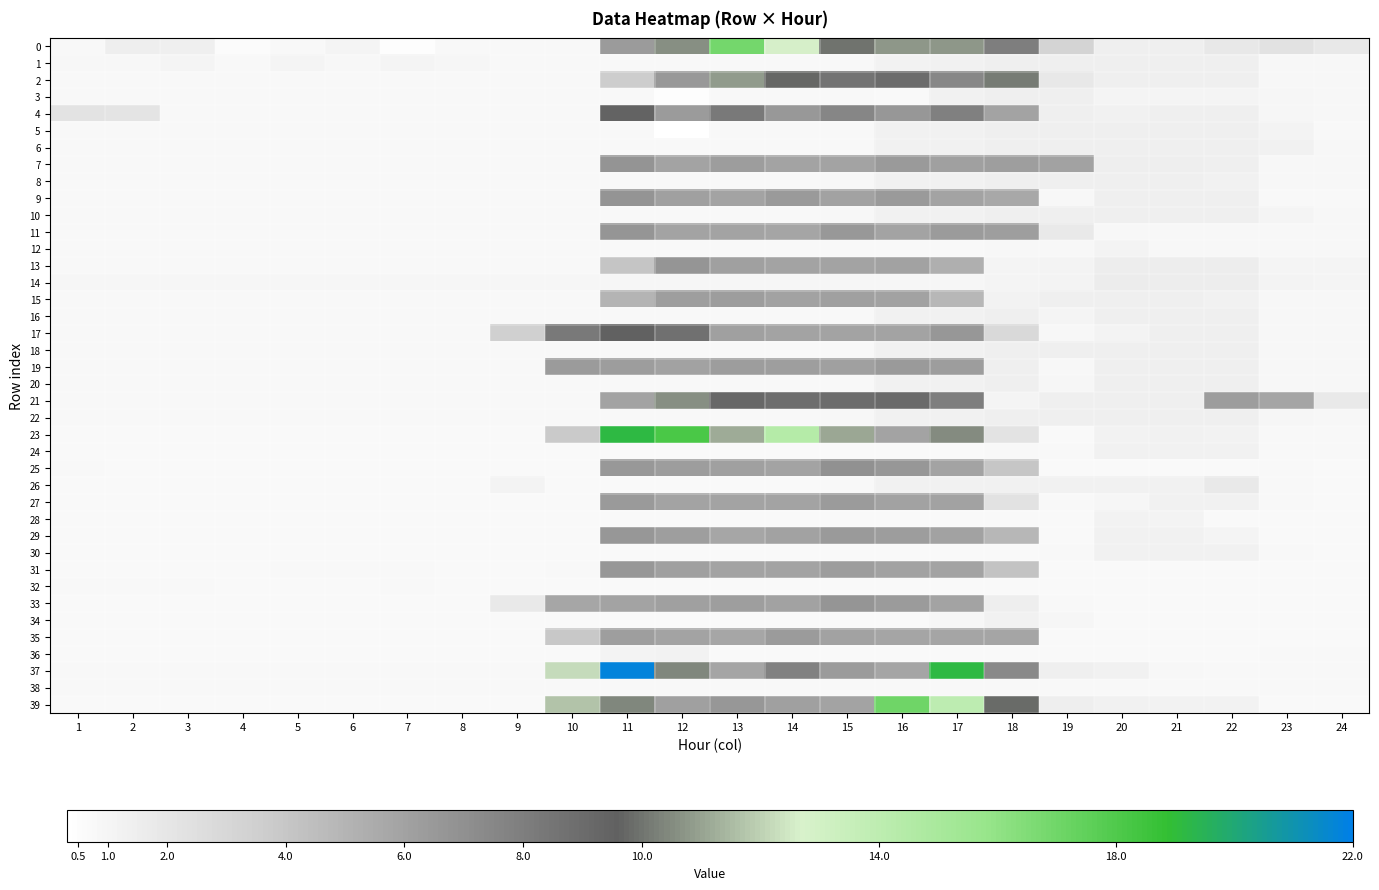

Reading left to right, what are all the values shown in this chart?

0: 1=0.8	2=1.5	3=1.4	4=0.6	5=0.8	6=1.0	7=0.4	8=0.8	9=0.8	10=0.8	11=6.3	12=10.6	13=16.9	14=12.6	15=10.0	16=10.8	17=10.8	18=7.9	19=3.2	20=1.4	21=1.4	22=1.9	23=2.3	24=1.9
1: 1=0.8	2=0.8	3=1.0	4=0.8	5=1.0	6=0.8	7=1.0	8=0.9	9=0.8	10=0.8	11=0.8	12=0.8	13=0.8	14=0.8	15=0.8	16=1.2	17=1.3	18=1.4	19=1.4	20=1.4	21=1.4	22=1.4	23=0.9	24=0.8
2: 1=0.8	2=0.7	3=0.7	4=0.8	5=0.8	6=0.7	7=0.7	8=0.8	9=0.7	10=0.7	11=3.7	12=6.5	13=10.8	14=9.8	15=8.5	16=9.0	17=7.5	18=10.1	19=1.9	20=1.4	21=1.4	22=1.3	23=0.8	24=0.8
3: 1=0.8	2=0.8	3=0.8	4=0.8	5=0.8	6=0.8	7=0.8	8=0.8	9=0.8	10=0.8	11=0.8	12=0.4	13=0.8	14=0.8	15=0.8	16=0.7	17=1.3	18=1.4	19=1.4	20=1.0	21=1.0	22=1.0	23=0.9	24=0.9
4: 1=2.2	2=2.1	3=0.7	4=0.7	5=0.8	6=0.7	7=0.7	8=0.7	9=0.7	10=0.7	11=9.7	12=6.4	13=8.3	14=6.5	15=7.6	16=6.6	17=7.8	18=5.9	19=1.3	20=1.3	21=1.3	22=1.4	23=1.0	24=0.8
5: 1=0.7	2=0.8	3=0.7	4=0.8	5=0.7	6=0.7	7=0.7	8=0.7	9=0.7	10=0.7	11=0.7	12=0.4	13=0.7	14=0.7	15=0.7	16=1.2	17=1.3	18=1.3	19=1.3	20=1.3	21=1.3	22=1.3	23=1.1	24=0.8
6: 1=0.7	2=0.7	3=0.7	4=0.7	5=0.7	6=0.7	7=0.8	8=0.7	9=0.7	10=0.7	11=0.8	12=0.8	13=0.7	14=0.7	15=0.7	16=1.3	17=1.3	18=1.3	19=1.3	20=1.3	21=1.3	22=1.4	23=1.3	24=0.8
7: 1=0.7	2=0.7	3=0.7	4=0.7	5=0.7	6=0.7	7=0.7	8=0.7	9=0.7	10=0.7	11=6.8	12=5.9	13=6.3	14=5.9	15=6.0	16=6.4	17=6.1	18=6.2	19=6.1	20=1.4	21=1.4	22=1.4	23=0.8	24=0.8
8: 1=0.7	2=0.7	3=0.7	4=0.7	5=0.7	6=0.7	7=0.7	8=0.7	9=0.7	10=0.7	11=0.7	12=0.7	13=0.7	14=0.7	15=0.9	16=1.3	17=1.3	18=1.3	19=1.3	20=1.3	21=1.3	22=1.3	23=0.8	24=0.8
9: 1=0.8	2=0.8	3=0.8	4=0.8	5=0.8	6=0.8	7=0.8	8=0.8	9=0.7	10=0.7	11=6.8	12=6.1	13=6.0	14=6.4	15=6.0	16=6.4	17=6.0	18=5.7	19=0.8	20=1.3	21=1.3	22=1.3	23=0.8	24=0.8
10: 1=0.7	2=0.7	3=0.7	4=0.7	5=0.7	6=0.7	7=0.7	8=0.7	9=0.7	10=0.7	11=0.7	12=0.7	13=0.7	14=0.7	15=0.8	16=1.3	17=1.3	18=1.3	19=1.3	20=1.3	21=1.3	22=1.3	23=1.0	24=0.8
11: 1=0.7	2=0.7	3=0.7	4=0.7	5=0.7	6=0.7	7=0.7	8=0.7	9=0.7	10=0.7	11=6.7	12=5.9	13=5.9	14=5.8	15=6.6	16=5.9	17=6.3	18=6.2	19=1.8	20=0.8	21=0.8	22=0.8	23=0.8	24=0.8
12: 1=0.7	2=0.7	3=0.7	4=0.7	5=0.7	6=0.7	7=0.7	8=0.7	9=0.7	10=0.7	11=0.7	12=0.7	13=0.7	14=0.7	15=0.7	16=0.7	17=0.7	18=0.8	19=0.8	20=1.1	21=0.8	22=0.8	23=0.8	24=0.8
13: 1=0.7	2=0.7	3=0.7	4=0.7	5=0.7	6=0.7	7=0.7	8=0.7	9=0.7	10=0.7	11=4.1	12=6.7	13=6.1	14=5.9	15=6.0	16=6.0	17=5.3	18=1.0	19=1.1	20=1.6	21=1.6	22=1.5	23=1.0	24=1.0
14: 1=1.0	2=1.0	3=1.0	4=1.0	5=1.0	6=1.0	7=1.0	8=1.0	9=1.0	10=1.0	11=1.0	12=1.0	13=1.0	14=1.0	15=1.0	16=1.0	17=1.0	18=1.0	19=1.1	20=1.6	21=1.6	22=1.6	23=1.1	24=1.0
15: 1=0.8	2=0.8	3=0.8	4=0.8	5=0.8	6=0.8	7=0.8	8=0.7	9=0.8	10=0.8	11=5.0	12=6.2	13=6.2	14=6.0	15=6.1	16=6.0	17=4.8	18=1.2	19=1.4	20=1.4	21=1.4	22=1.2	23=0.8	24=0.8
16: 1=0.8	2=0.8	3=0.8	4=0.8	5=0.8	6=0.8	7=0.8	8=0.8	9=0.8	10=0.8	11=0.8	12=0.8	13=0.8	14=0.8	15=0.8	16=1.3	17=1.3	18=1.4	19=1.0	20=1.4	21=1.4	22=1.3	23=0.8	24=0.8
17: 1=0.8	2=0.8	3=0.7	4=0.8	5=0.8	6=0.8	7=0.8	8=0.8	9=3.5	10=8.3	11=9.5	12=8.7	13=6.1	14=5.9	15=5.9	16=5.9	17=6.6	18=2.9	19=0.8	20=1.1	21=1.4	22=1.4	23=0.9	24=0.8
18: 1=0.8	2=0.8	3=0.8	4=0.8	5=0.8	6=0.8	7=0.8	8=0.8	9=0.8	10=0.8	11=0.8	12=0.8	13=0.8	14=0.8	15=0.8	16=1.3	17=1.3	18=1.4	19=1.4	20=1.4	21=1.4	22=1.4	23=0.9	24=0.8
19: 1=0.7	2=0.7	3=0.7	4=0.7	5=0.7	6=0.7	7=0.8	8=0.7	9=0.7	10=6.3	11=6.3	12=6.0	13=6.3	14=6.2	15=6.1	16=6.4	17=6.3	18=1.4	19=0.8	20=1.3	21=1.4	22=1.3	23=0.8	24=0.8
20: 1=0.7	2=0.7	3=0.7	4=0.7	5=0.7	6=0.7	7=0.7	8=0.7	9=0.7	10=0.7	11=0.7	12=0.7	13=0.7	14=0.7	15=0.8	16=1.3	17=1.3	18=1.3	19=0.9	20=1.3	21=1.3	22=1.3	23=0.8	24=0.8
21: 1=0.7	2=0.8	3=0.7	4=0.7	5=0.7	6=0.7	7=0.7	8=0.7	9=0.7	10=0.7	11=6.0	12=10.6	13=9.2	14=8.9	15=8.9	16=9.1	17=8.0	18=1.0	19=1.4	20=1.4	21=1.4	22=6.3	23=5.9	24=1.8
22: 1=0.7	2=0.8	3=0.7	4=0.8	5=0.7	6=0.7	7=0.7	8=0.7	9=0.7	10=0.8	11=0.7	12=0.7	13=0.7	14=0.7	15=0.9	16=1.3	17=1.3	18=1.3	19=1.3	20=1.3	21=1.4	22=1.4	23=1.0	24=0.8
23: 1=0.7	2=0.7	3=0.7	4=0.7	5=0.7	6=0.7	7=0.7	8=0.7	9=0.7	10=3.8	11=19.2	12=18.1	13=11.2	14=14.4	15=11.1	16=5.9	17=10.5	18=2.2	19=0.7	20=1.2	21=1.2	22=1.2	23=0.7	24=0.7
24: 1=0.7	2=0.7	3=0.7	4=0.7	5=0.7	6=0.7	7=0.7	8=0.7	9=0.7	10=0.7	11=0.7	12=0.7	13=0.7	14=0.7	15=0.7	16=0.7	17=0.7	18=0.7	19=0.8	20=1.2	21=1.2	22=1.3	23=0.7	24=0.7
25: 1=0.7	2=0.7	3=0.7	4=0.7	5=0.7	6=0.7	7=0.7	8=0.7	9=0.7	10=0.7	11=6.5	12=6.3	13=6.1	14=5.9	15=7.0	16=6.6	17=6.0	18=4.0	19=0.7	20=0.7	21=0.7	22=0.7	23=0.7	24=0.7
26: 1=0.7	2=0.7	3=0.7	4=0.7	5=0.7	6=0.7	7=0.7	8=0.7	9=1.1	10=0.7	11=0.7	12=0.7	13=0.7	14=0.7	15=0.8	16=1.2	17=1.2	18=1.3	19=1.2	20=1.3	21=1.3	22=1.8	23=0.8	24=0.7
27: 1=0.7	2=0.7	3=0.7	4=0.7	5=0.7	6=0.7	7=0.7	8=0.7	9=0.7	10=0.7	11=6.4	12=5.9	13=6.0	14=5.9	15=6.4	16=6.0	17=6.0	18=2.3	19=0.7	20=1.0	21=1.2	22=1.2	23=0.8	24=0.7
28: 1=0.7	2=0.7	3=0.7	4=0.7	5=0.7	6=0.7	7=0.7	8=0.7	9=0.7	10=0.7	11=0.7	12=0.7	13=0.7	14=0.7	15=0.7	16=0.7	17=0.7	18=0.7	19=0.7	20=1.2	21=1.1	22=0.7	23=0.7	24=0.7
29: 1=0.7	2=0.7	3=0.7	4=0.7	5=0.7	6=0.7	7=0.7	8=0.7	9=0.7	10=0.7	11=6.6	12=6.2	13=5.8	14=6.0	15=6.4	16=6.2	17=6.0	18=4.8	19=0.7	20=1.2	21=1.2	22=1.0	23=0.7	24=0.7
30: 1=0.7	2=0.7	3=0.7	4=0.7	5=0.7	6=0.7	7=0.7	8=0.7	9=0.7	10=0.7	11=0.7	12=0.7	13=0.7	14=0.7	15=0.7	16=0.7	17=0.7	18=0.7	19=0.8	20=1.2	21=1.3	22=1.2	23=0.8	24=0.7
31: 1=0.7	2=0.7	3=0.7	4=0.7	5=0.7	6=0.7	7=0.7	8=0.7	9=0.7	10=0.7	11=6.7	12=6.1	13=6.0	14=5.9	15=6.3	16=6.0	17=5.9	18=4.1	19=0.7	20=0.7	21=0.7	22=0.7	23=0.7	24=0.7
32: 1=0.7	2=0.7	3=0.7	4=0.7	5=0.7	6=0.7	7=0.7	8=0.7	9=0.7	10=0.7	11=0.7	12=0.7	13=0.7	14=0.7	15=0.7	16=0.7	17=0.7	18=0.7	19=0.7	20=0.7	21=0.7	22=0.7	23=0.7	24=0.7
33: 1=0.7	2=0.7	3=0.7	4=0.7	5=0.7	6=0.7	7=0.7	8=0.7	9=1.8	10=5.8	11=6.0	12=6.1	13=6.2	14=6.0	15=6.7	16=6.3	17=6.0	18=1.5	19=0.8	20=0.7	21=0.7	22=0.7	23=0.7	24=0.7
34: 1=0.7	2=0.7	3=0.7	4=0.7	5=0.7	6=0.7	7=0.7	8=0.7	9=0.7	10=0.7	11=0.7	12=0.7	13=0.7	14=0.7	15=0.7	16=0.7	17=0.9	18=1.2	19=1.0	20=0.7	21=0.7	22=0.7	23=0.7	24=0.7
35: 1=0.7	2=0.7	3=0.7	4=0.7	5=0.7	6=0.7	7=0.7	8=0.7	9=0.7	10=3.9	11=6.2	12=5.9	13=5.8	14=6.4	15=6.0	16=5.9	17=5.8	18=5.9	19=0.7	20=0.7	21=0.7	22=0.7	23=0.7	24=0.7
36: 1=0.7	2=0.7	3=0.7	4=0.7	5=0.7	6=0.7	7=0.7	8=0.7	9=0.7	10=0.7	11=1.1	12=1.2	13=0.7	14=0.7	15=0.7	16=0.7	17=0.7	18=0.7	19=0.7	20=0.7	21=0.7	22=0.7	23=0.7	24=0.7
37: 1=0.7	2=0.7	3=0.7	4=0.7	5=0.7	6=0.7	7=0.7	8=0.7	9=0.7	10=12.2	11=21.8	12=10.4	13=5.9	14=7.8	15=6.4	16=5.9	17=19.2	18=7.4	19=1.3	20=1.3	21=0.8	22=0.8	23=0.8	24=0.8
38: 1=0.7	2=0.7	3=0.7	4=0.7	5=0.7	6=0.7	7=0.7	8=0.7	9=0.7	10=0.7	11=0.7	12=0.7	13=0.7	14=0.7	15=0.7	16=0.7	17=0.7	18=0.8	19=0.7	20=0.8	21=0.8	22=0.8	23=0.8	24=0.8
39: 1=0.7	2=0.7	3=0.7	4=0.7	5=0.7	6=0.7	7=0.7	8=0.7	9=0.7	10=11.7	11=10.4	12=6.1	13=6.6	14=6.1	15=5.9	16=17.0	17=14.0	18=9.8	19=1.4	20=1.2	21=1.2	22=1.2	23=0.7	24=0.7